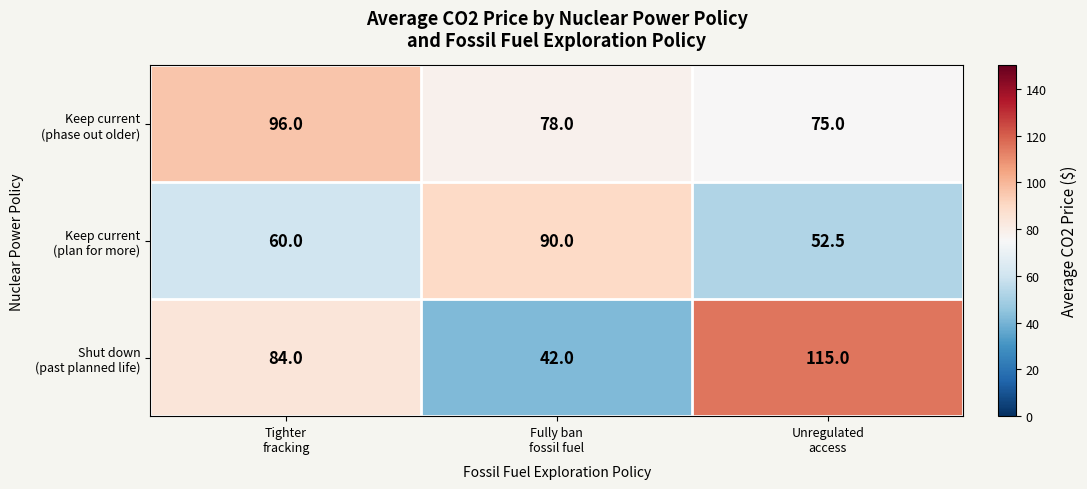

What is the total value across all series at Unregulated
access?

242.5